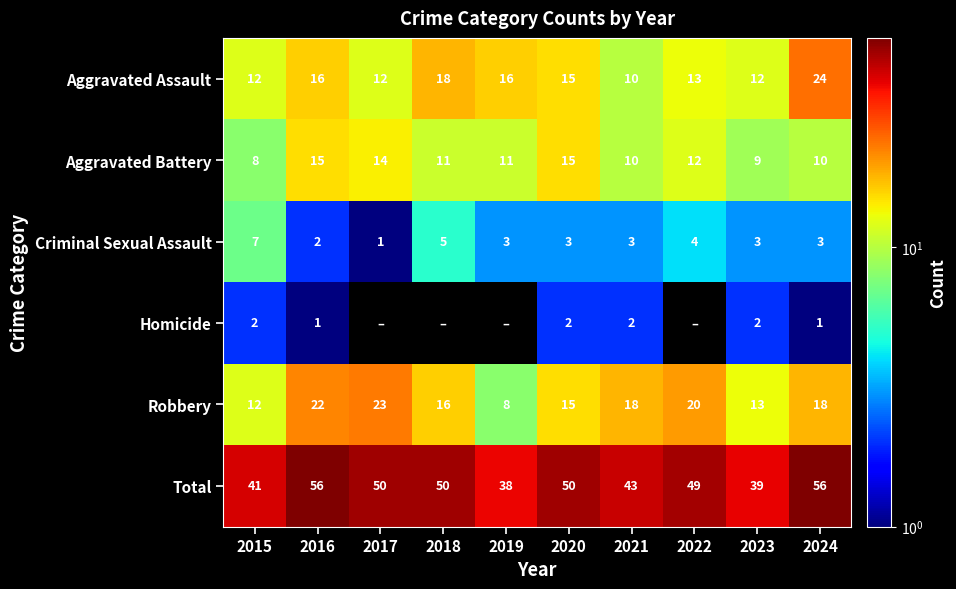

At which category is the sum across all series the highest?

2016